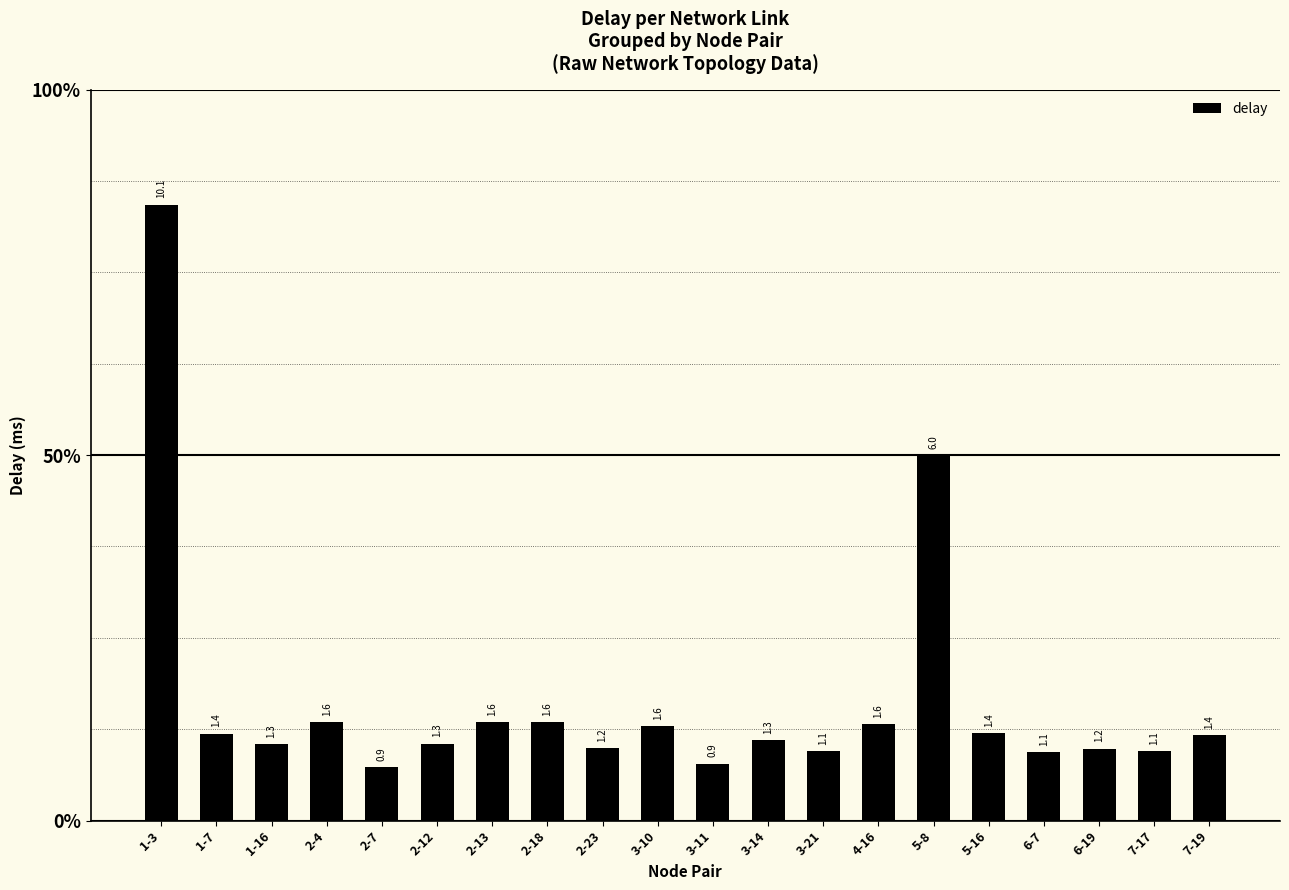

Where does the data first go above 1?

1-3